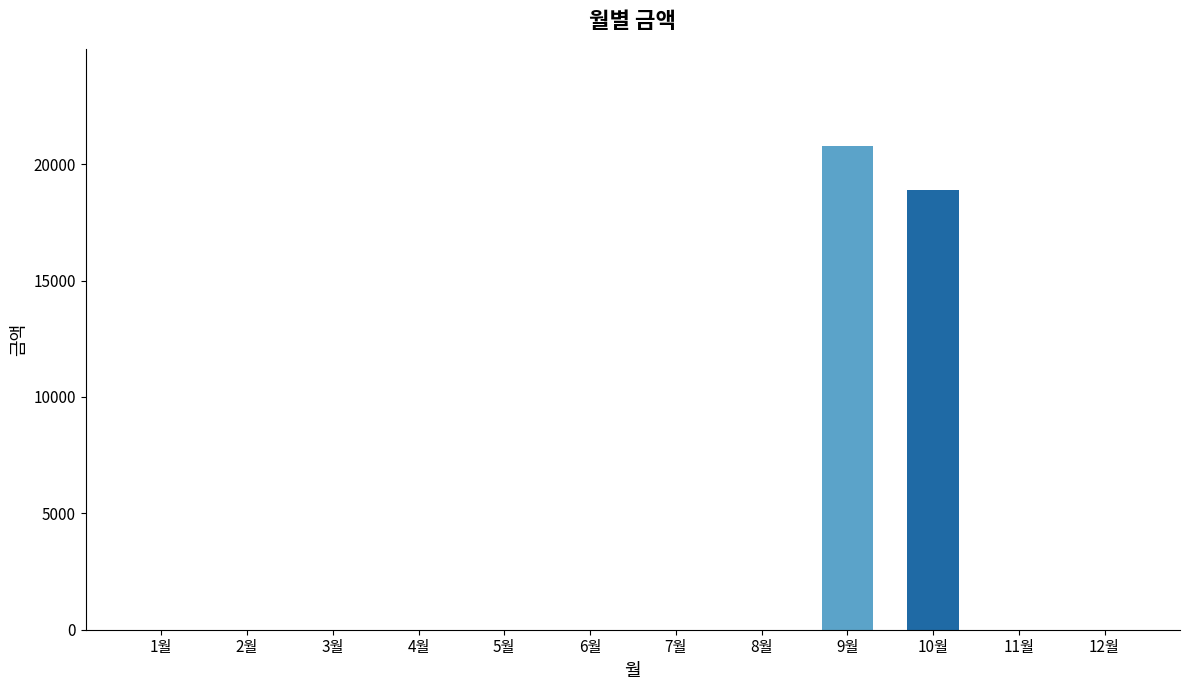

What is the change in value from 5월 to 9월?

+20800